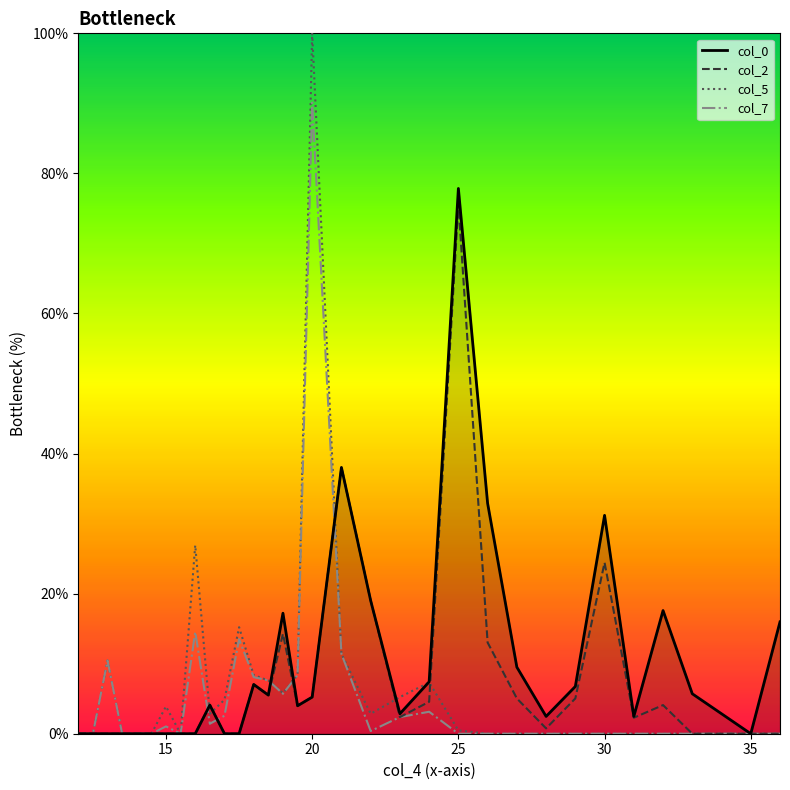

Which series has the largest range (max minus min)?

col_5